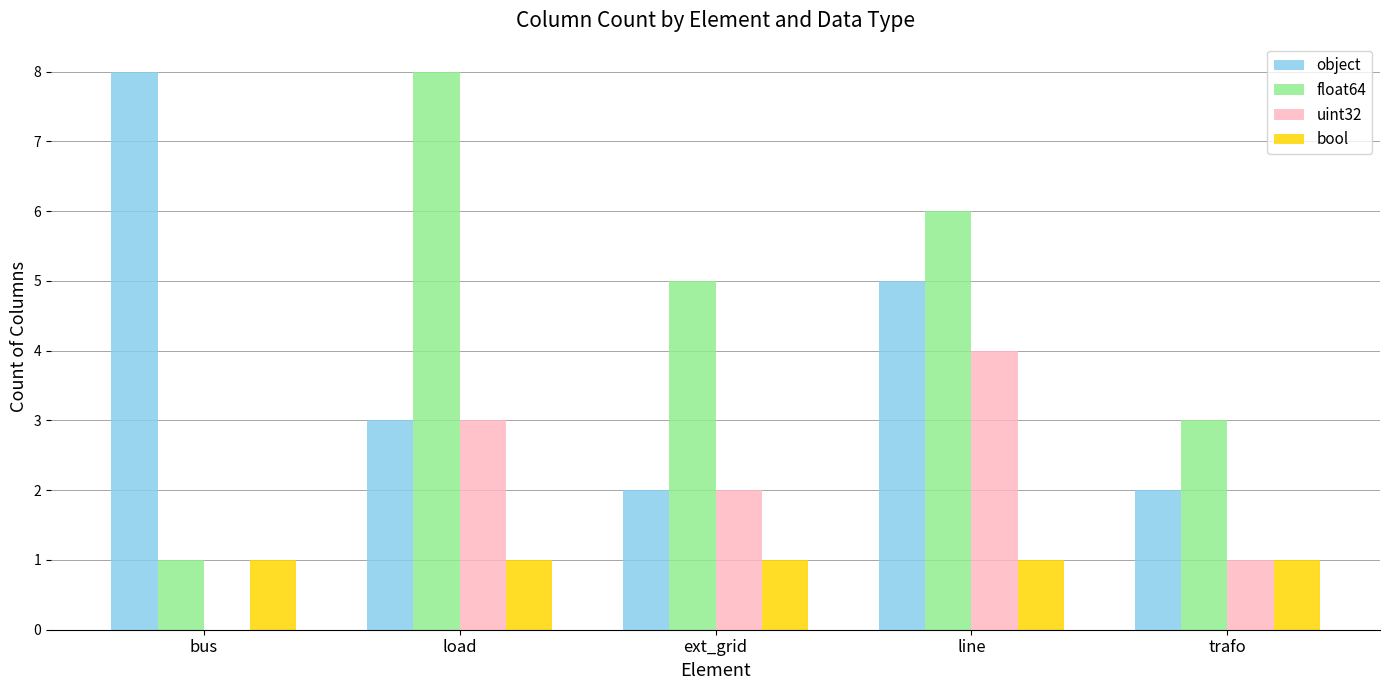

Between bus and ext_grid, which series saw the biggest shift?

object